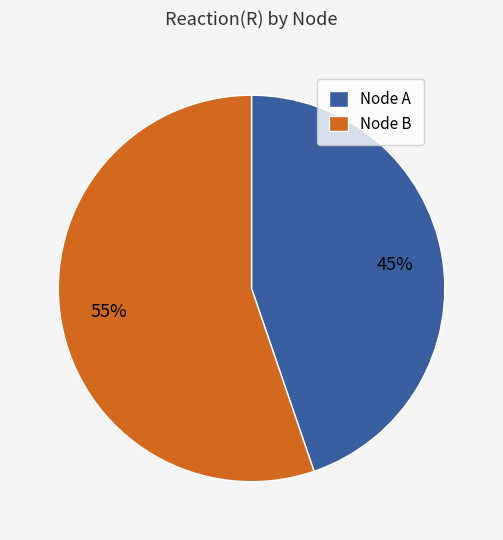

To the nearest percent, what is the combined percentage of Node A and Node B?

100%